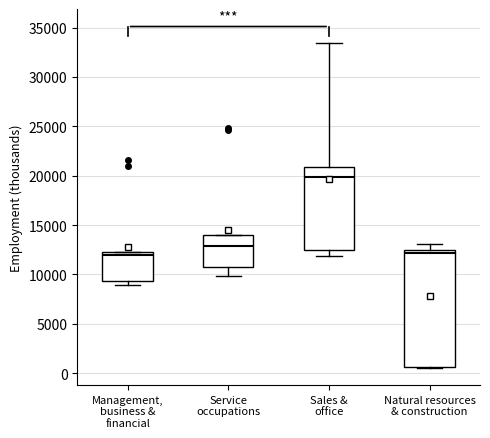

Reading left to right, transcribe this box plot: for each box, give where its median line is, the range the box spans, and where its two whiskers end, as read against the y-axis. The values are not printed on the chart, so give them approximately, as read against the axis.

Management, business & financial: median 12000, box 9500 to 12500, whiskers 9000 to 12500
Service occupations: median 13000, box 10500 to 14000, whiskers 10000 to 14000
Sales & office: median 20000, box 12500 to 21000, whiskers 12000 to 33500
Natural resources & construction: median 12000, box 500 to 12500, whiskers 500 to 13000